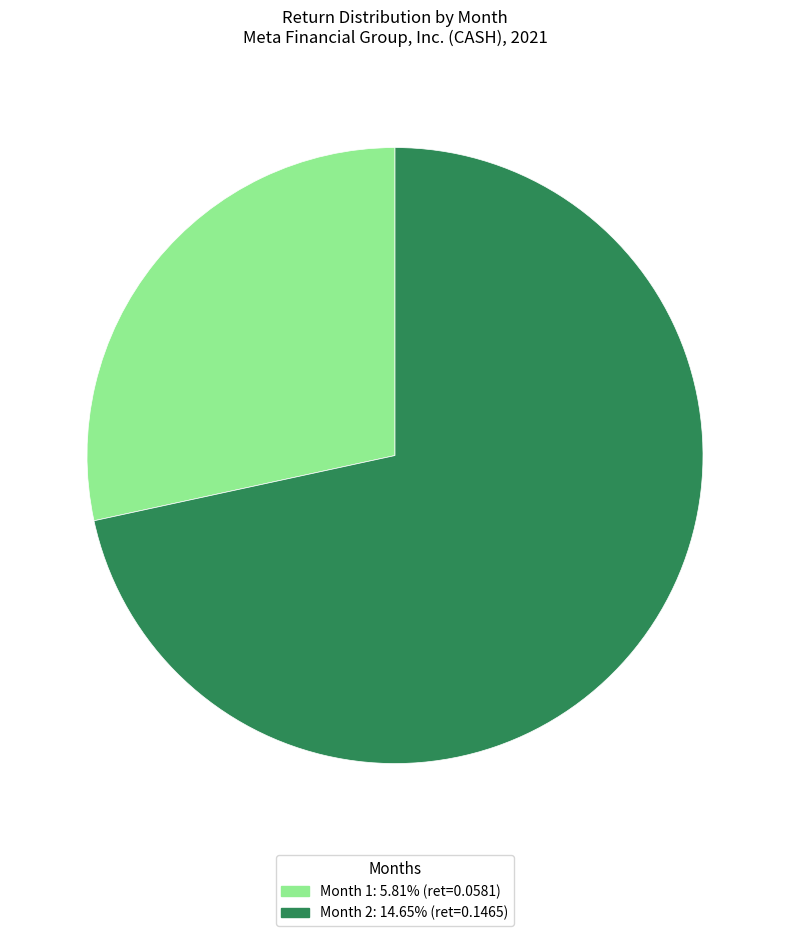

Is there a majority slice in this chart?

Yes